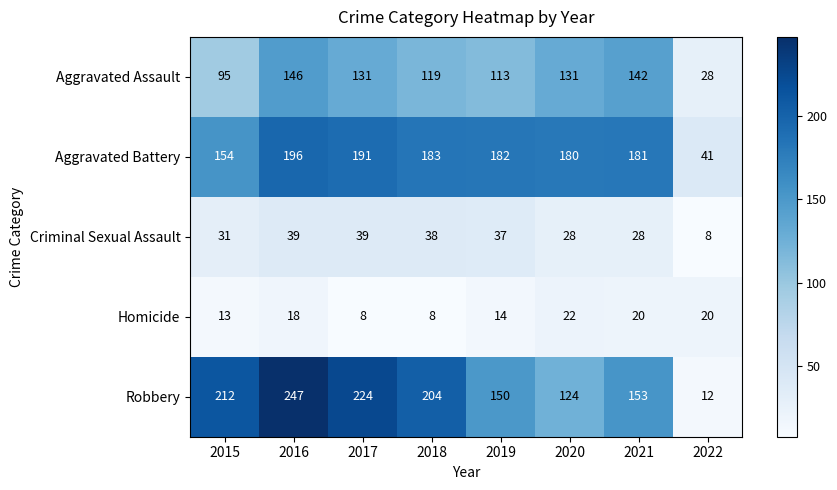

Count the number of categories in the chart.

8